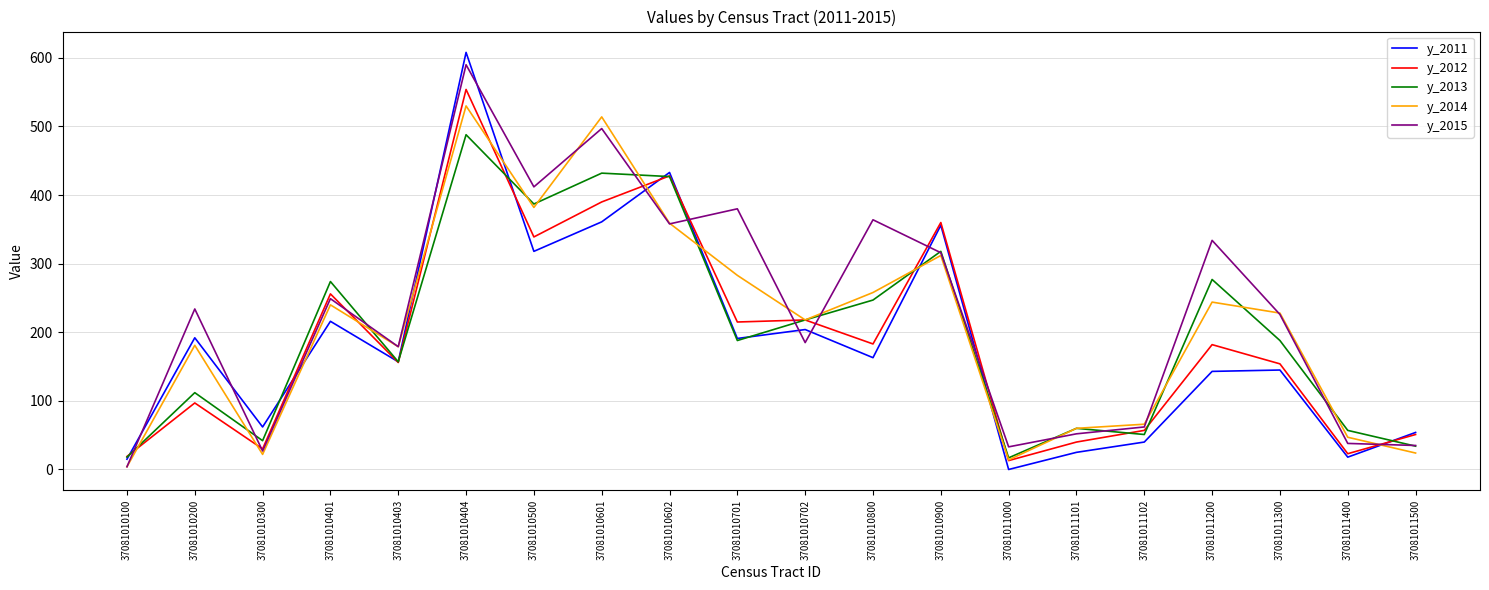

How many lines are shown in the chart?

5